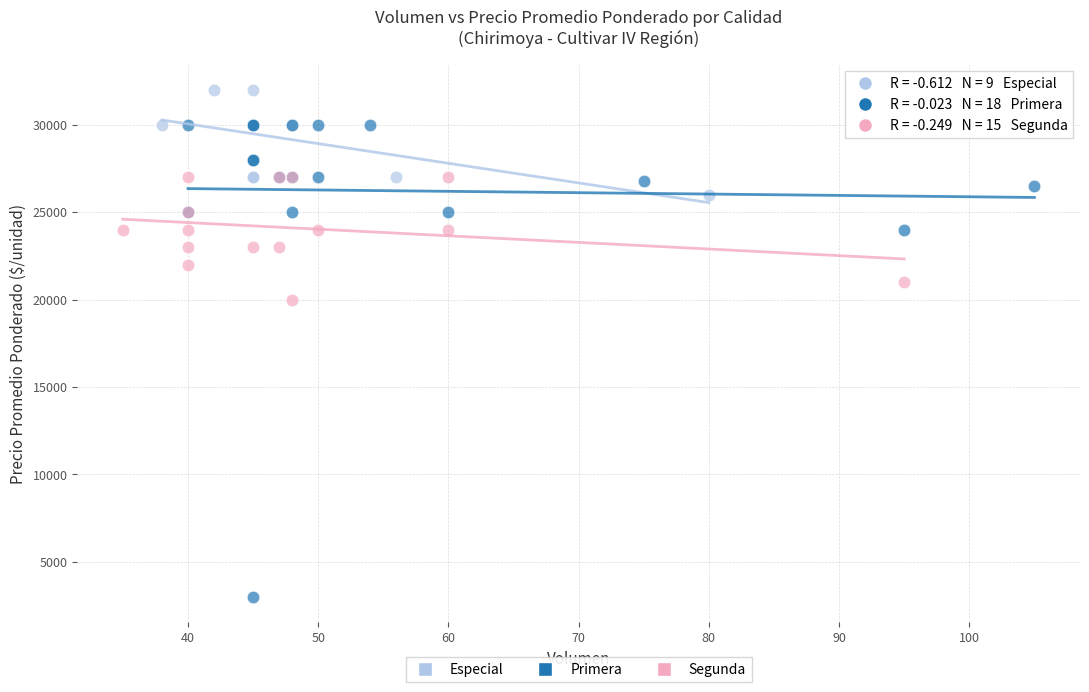

Which series contains the highest Y value?

Especial